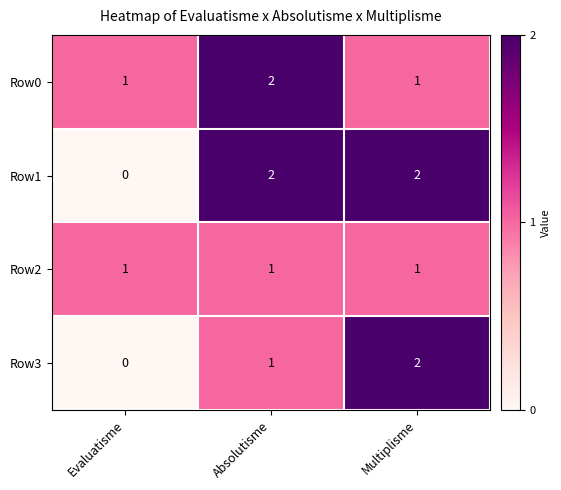

Reading right to left, transcribe all the data shown in this chart.

Row0: 1	2	1
Row1: 2	2	0
Row2: 1	1	1
Row3: 2	1	0